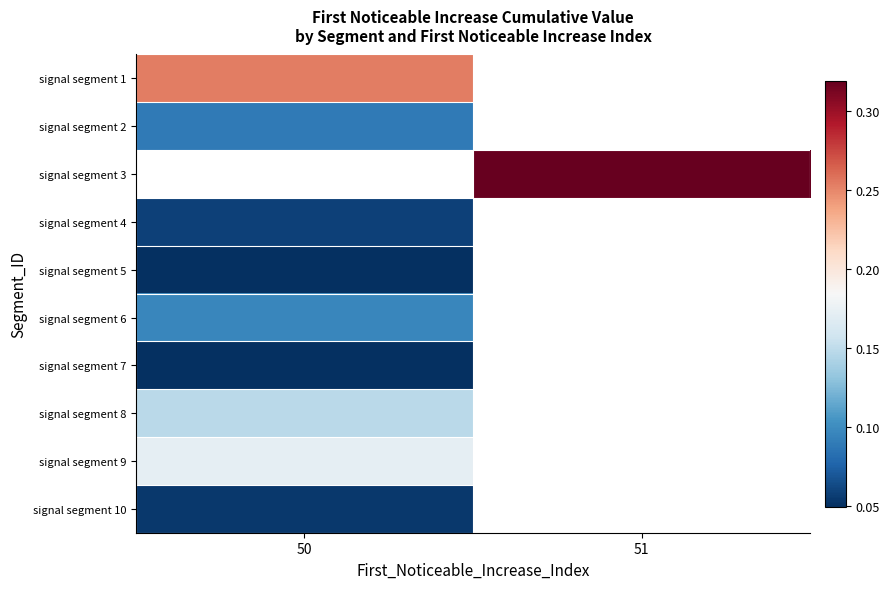

How many positive values does the signal segment 7 series have?

1